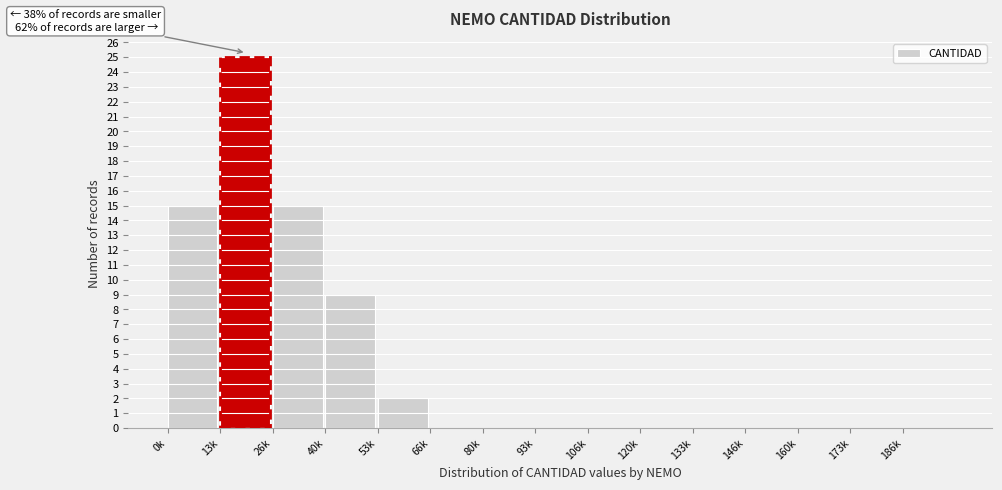

Reading right to left, what are all the values shown in this chart?

186k=0	173k=0	160k=0	146k=0	133k=0	120k=0	106k=0	93k=0	80k=0	66k=0	53k=2	40k=9	26k=15	13k=25	0k=15